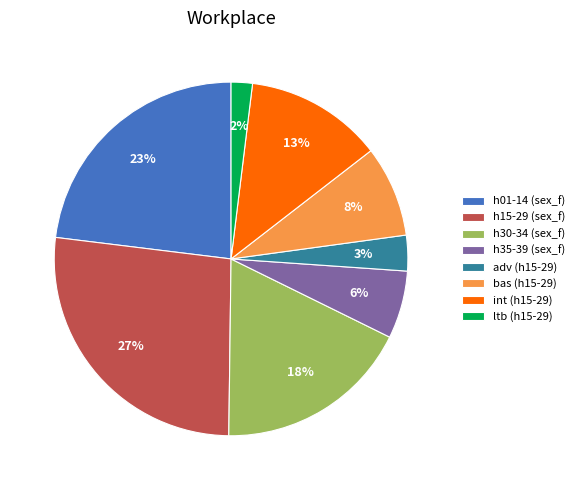

To the nearest percent, what is the combined percentage of h35-39 (sex_f) and h30-34 (sex_f)?

24%